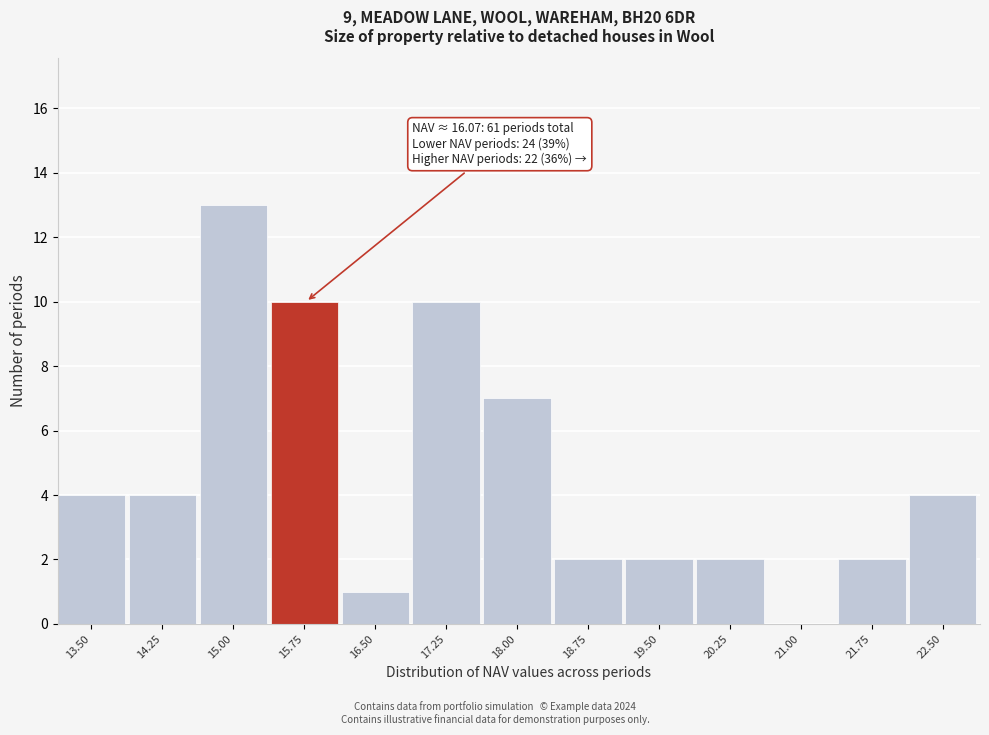

Reading left to right, extract all data points from this chart.

13.50=4	14.25=4	15.00=13	15.75=10	16.50=1	17.25=10	18.00=7	18.75=2	19.50=2	20.25=2	21.00=0	21.75=2	22.50=4